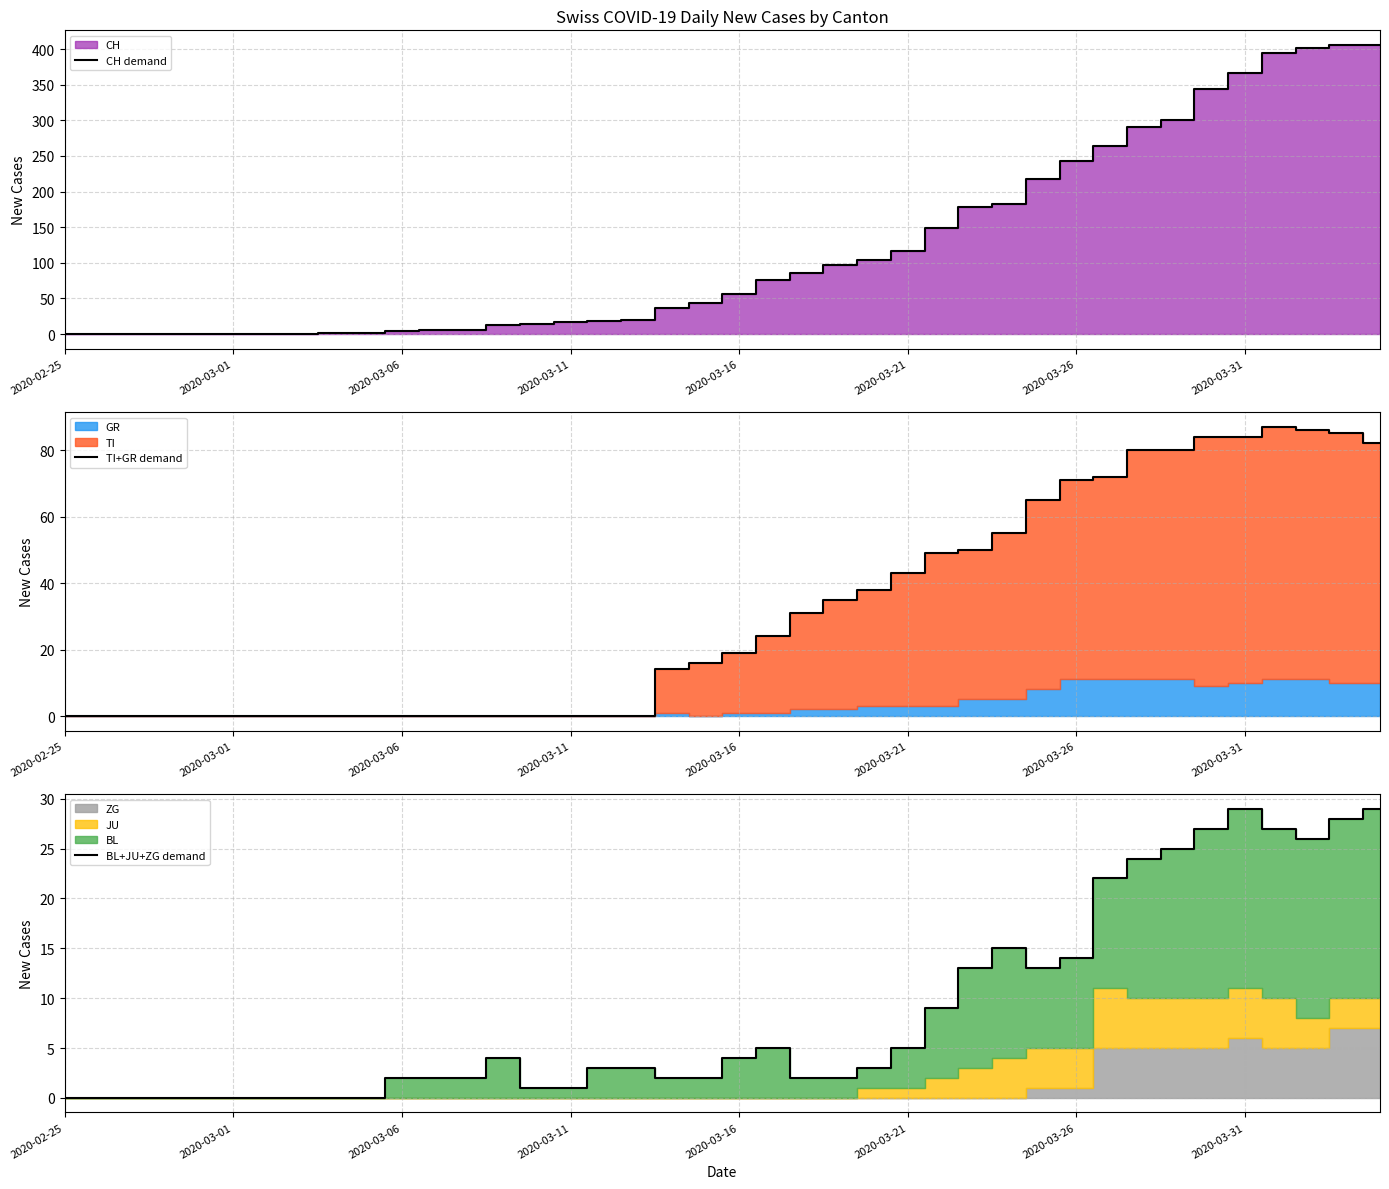

True or false: BL+JU+ZG demand has a value of 20 at 27.

False